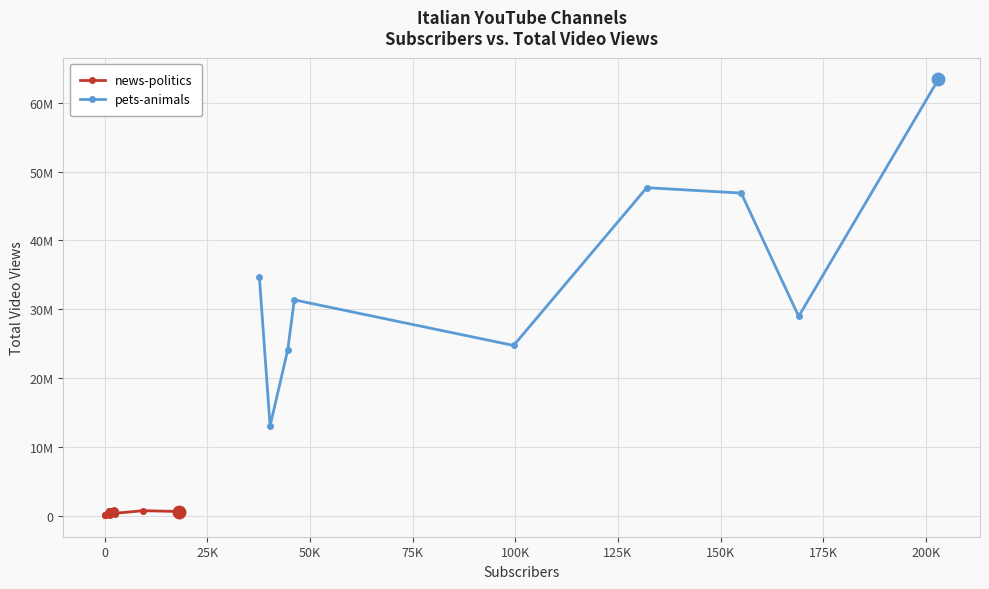

Reading right to left, transcribe all the data shown in this chart.

total_video_views: 13031258	24094431	24724442	28955880	31350034	34609044	46881671	47662036	63396716	84079	98818	113658	114195	129326	159952	202791	241705	298861	324469	417554	437284	560648	583277	586698	635870	648507	675564	703848	747320
subscribers: 40300	44600	99600	169000	46200	37700	155000	132000	203000	205	149	1270	122	239	473	2550	728	940	2570	1990	793	1560	18196	1100	1420	1000	2560	9330	2280